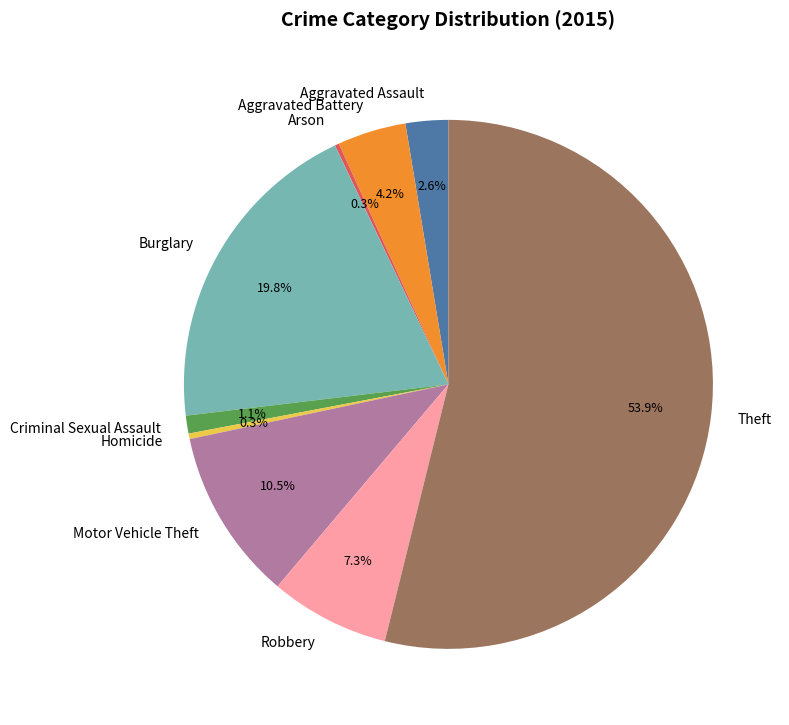

To the nearest percent, what is the average slice percentage?

11%